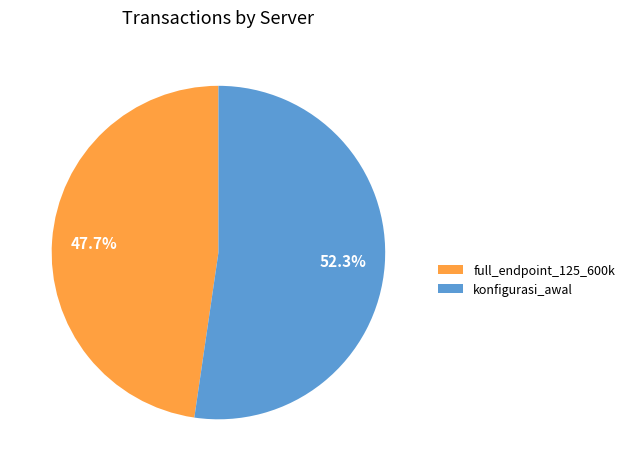

True or false: konfigurasi_awal accounts for 52% of the total.

True